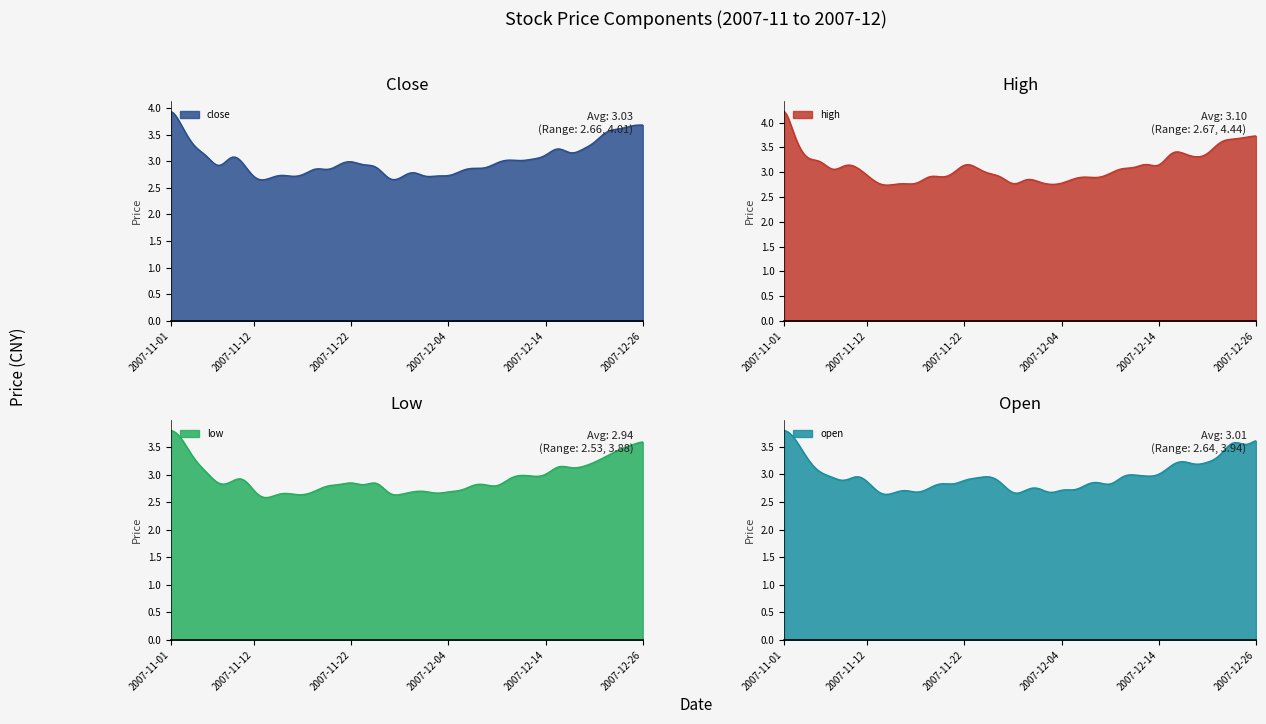

The value of high at 2007-12-19 is 1.1. True or false?

False